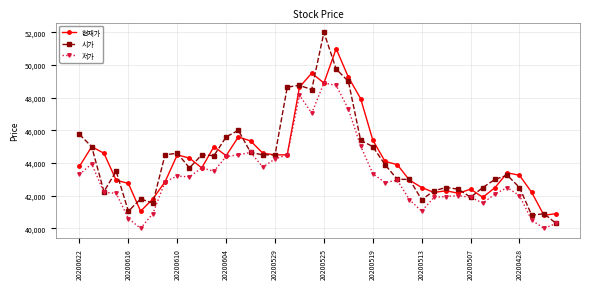

Which series has the widest spread of values?

시가